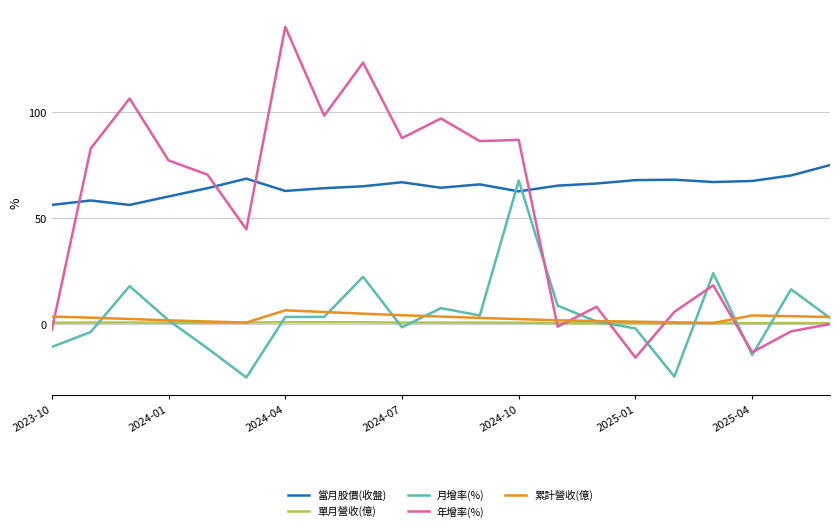

What is the difference between the second highest and second lowest values in the 月增率(%) series?

48.8